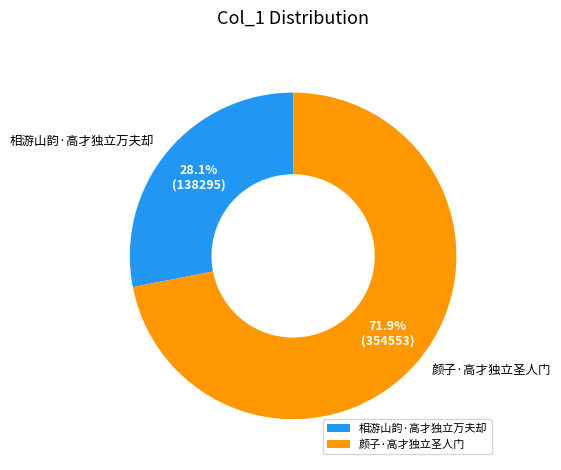

Approximately how many times larger is the value at 颜子·高才独立圣人门 compared to 相游山韵·高才独立万夫却?

2.6